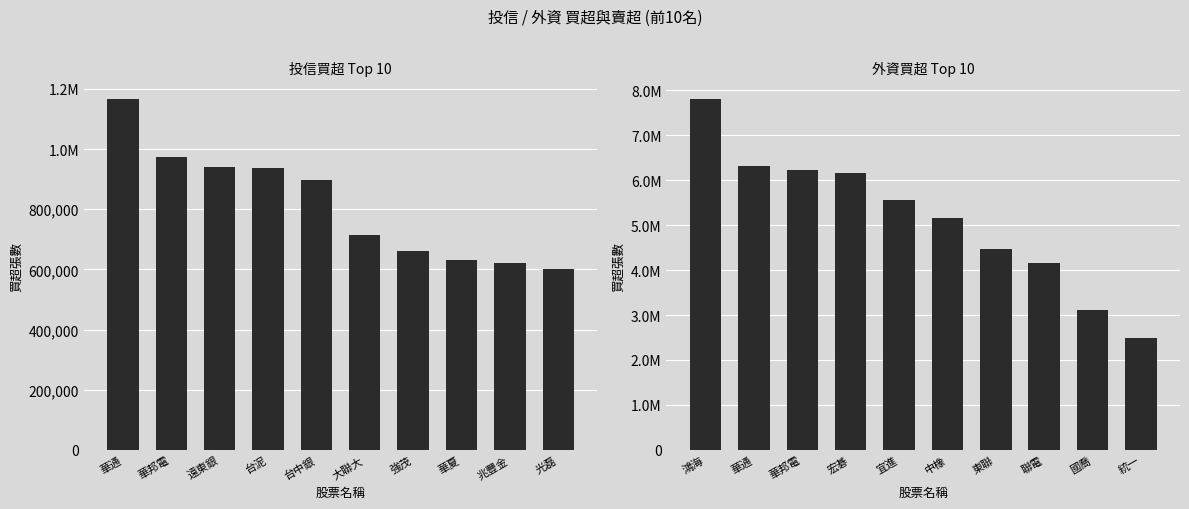

What is the minimum value shown in the chart?

600000